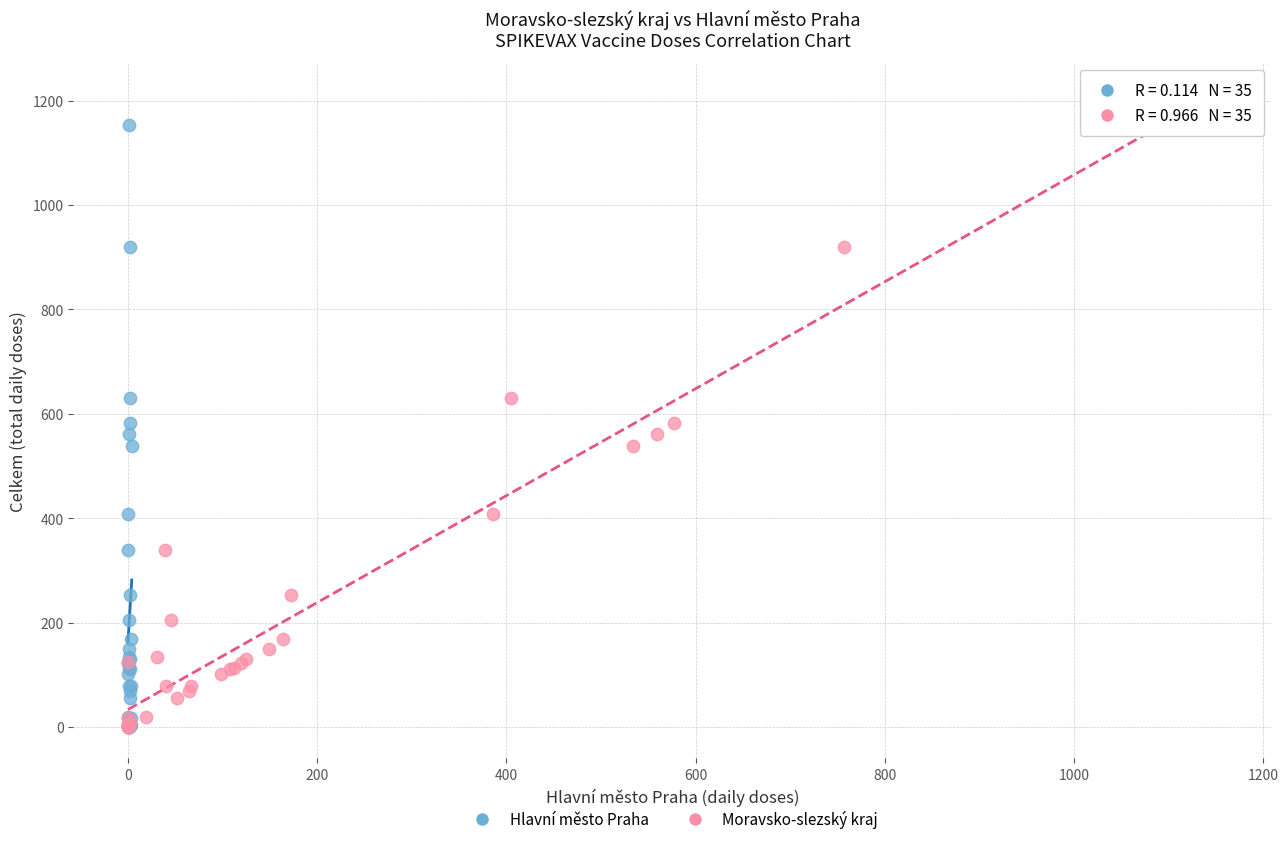

What are all the series names shown in the legend?

Hlavní město Praha, Moravsko-slezský kraj